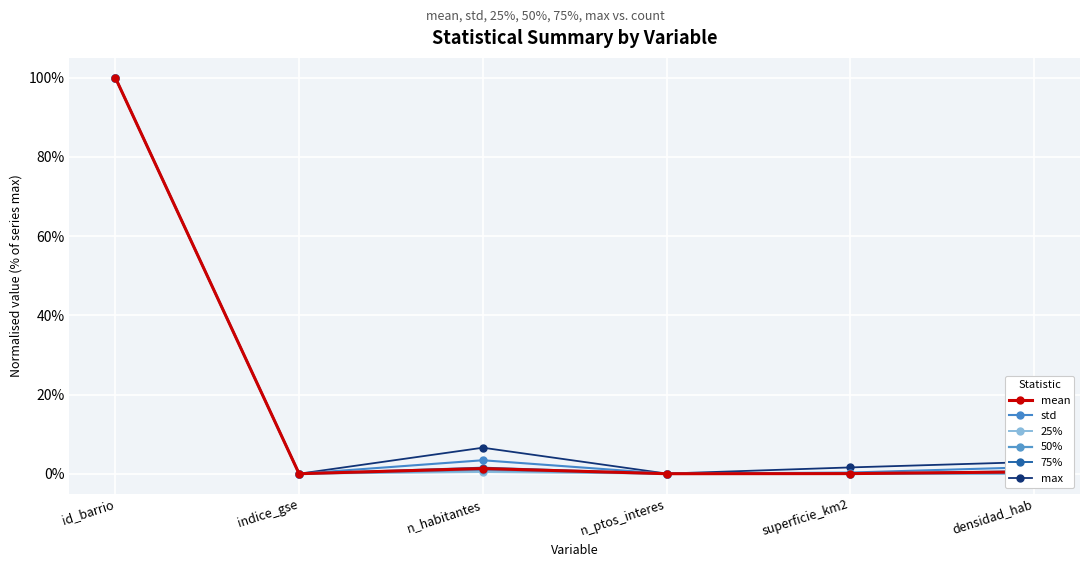

Reading left to right, transcribe all the data shown in this chart.

mean: id_barrio=1.0	indice_gse=0.0	n_habitantes=0.0	n_ptos_interes=0.0	superficie_km2=0.0	densidad_hab=0.0
std: id_barrio=1.0	indice_gse=0.0	n_habitantes=0.0	n_ptos_interes=0.0	superficie_km2=0.0	densidad_hab=0.0
25%: id_barrio=1.0	indice_gse=0.0	n_habitantes=0.0	n_ptos_interes=0.0	superficie_km2=0.0	densidad_hab=0.0
50%: id_barrio=1.0	indice_gse=0.0	n_habitantes=0.0	n_ptos_interes=0.0	superficie_km2=0.0	densidad_hab=0.0
75%: id_barrio=1.0	indice_gse=0.0	n_habitantes=0.0	n_ptos_interes=0.0	superficie_km2=0.0	densidad_hab=0.0
max: id_barrio=1.0	indice_gse=0.0	n_habitantes=0.1	n_ptos_interes=0.0	superficie_km2=0.0	densidad_hab=0.0